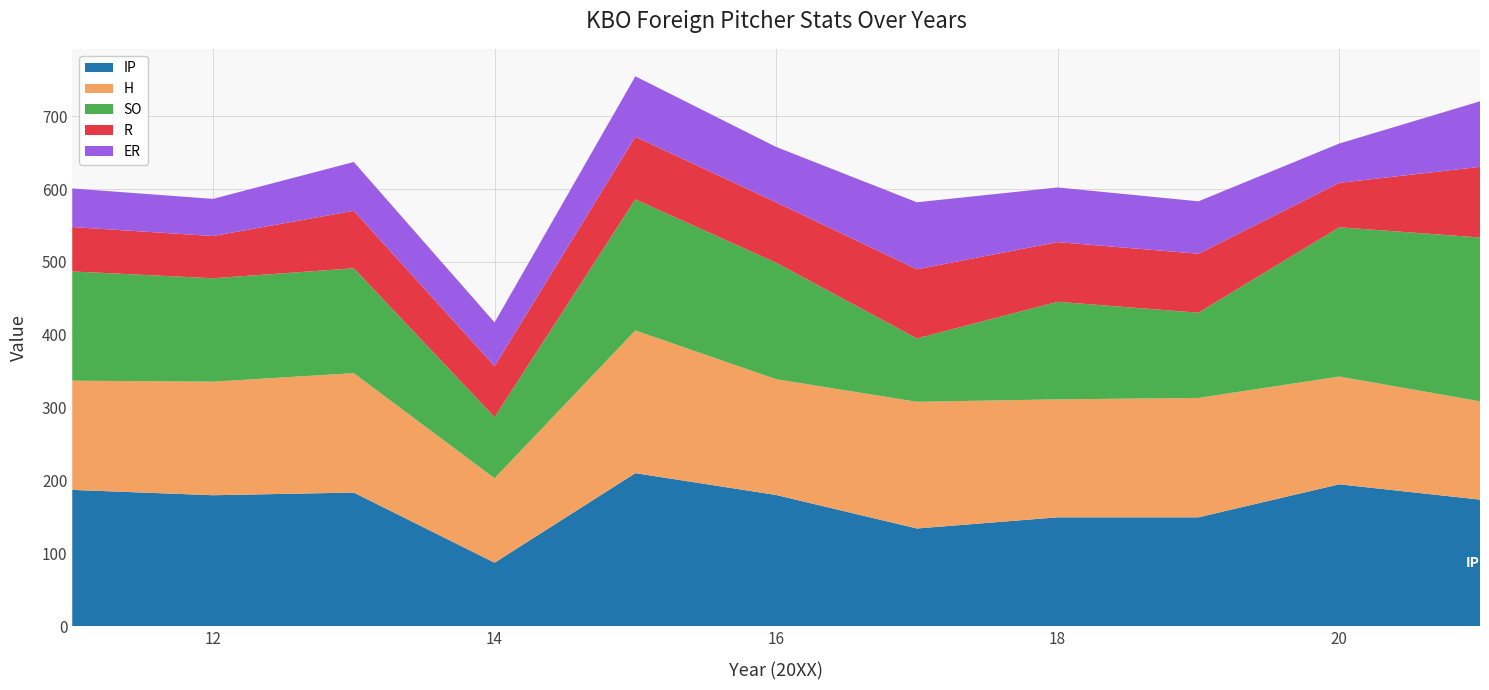

Reading left to right, what are all the values shown in this chart?

IP: 11=187.0	12=179.7	13=183.3	14=87.0	15=210.0	16=180.0	17=134.0	18=149.3	19=149.3	20=194.7	21=173.7
H: 11=150.0	12=156.0	13=164.0	14=116.0	15=196.0	16=159.0	17=174.0	18=162.0	19=164.0	20=148.0	21=135.0
SO: 11=150.0	12=142.0	13=144.0	14=84.0	15=180.0	16=160.0	17=87.0	18=134.0	19=117.0	20=205.0	21=225.0
R: 11=61.0	12=58.0	13=79.0	14=70.0	15=86.0	16=83.0	17=95.0	18=82.0	19=81.0	20=61.0	21=97.0
ER: 11=53.0	12=51.0	13=67.0	14=60.0	15=83.0	16=76.0	17=92.0	18=75.0	19=72.0	20=54.0	21=90.0